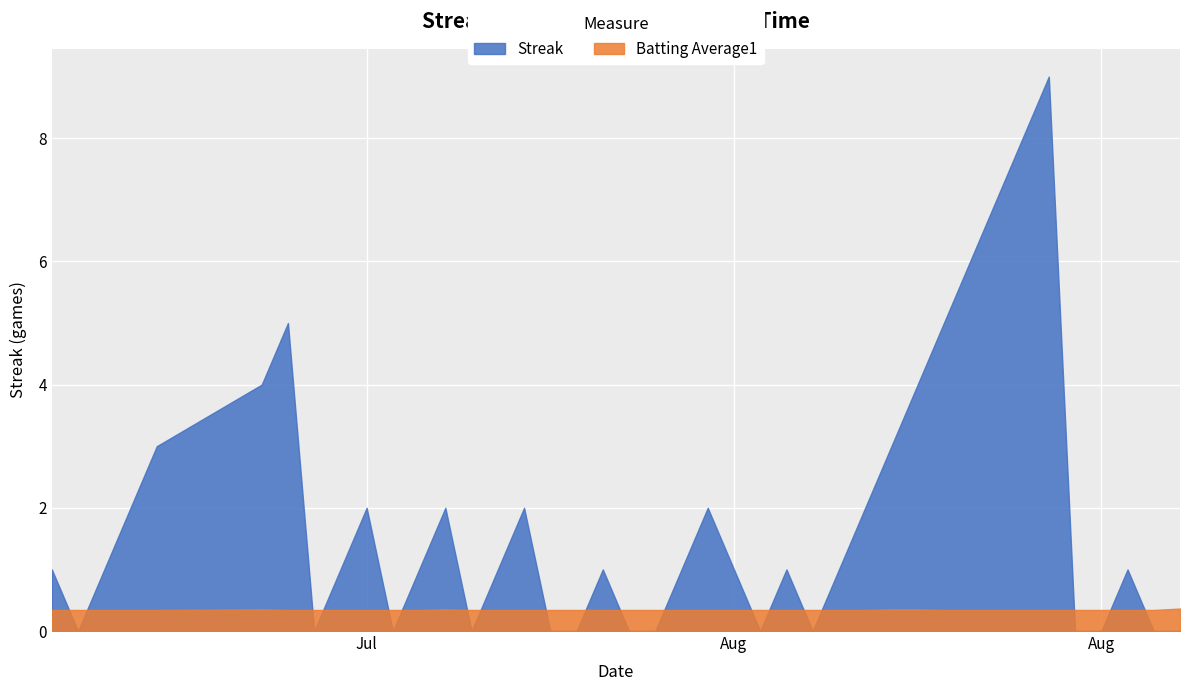

How many times do Streak and Batting Average1 cross each other?

19